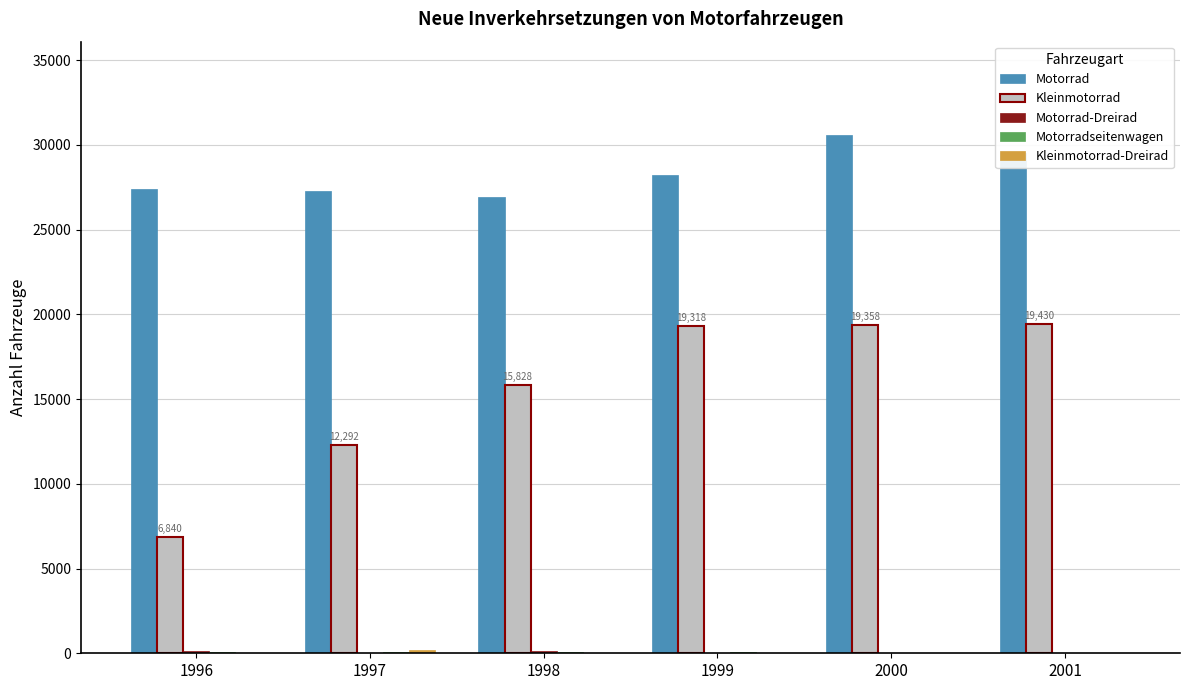

How many categories are shown in the chart?

6